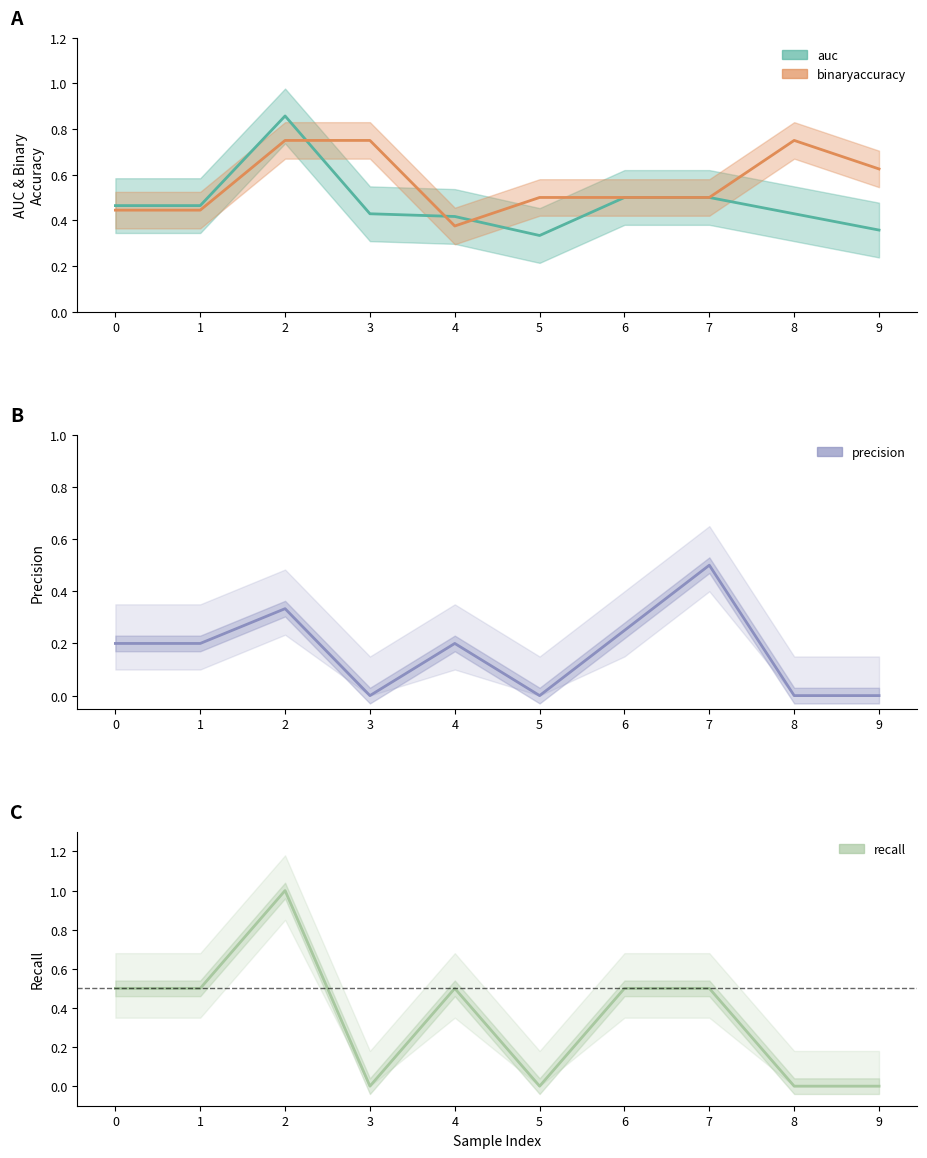

How many values in the recall series exceed 0?

6